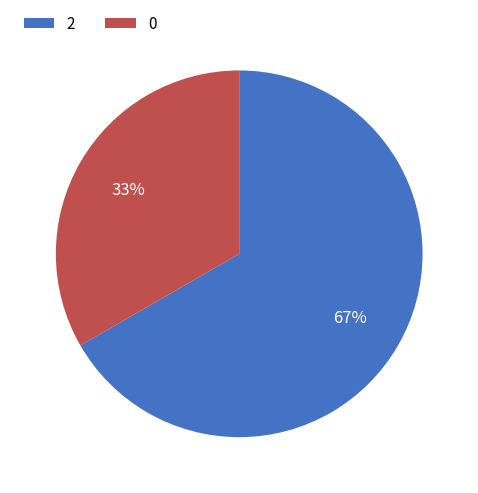

To the nearest percent, what portion does 2 represent?

67%